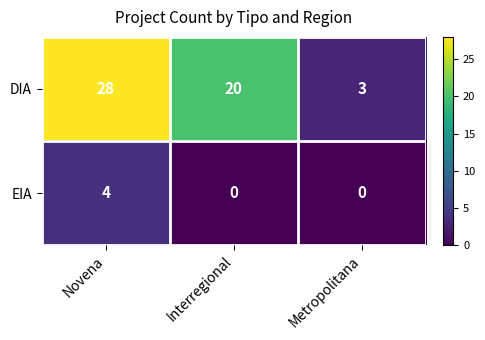

The DIA series shows 18 at Novena. True or false?

False